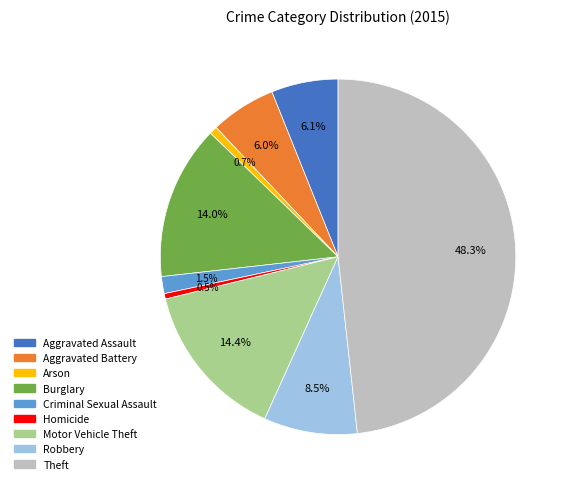

To the nearest percent, what is the combined percentage of Aggravated Assault and Motor Vehicle Theft?

20%